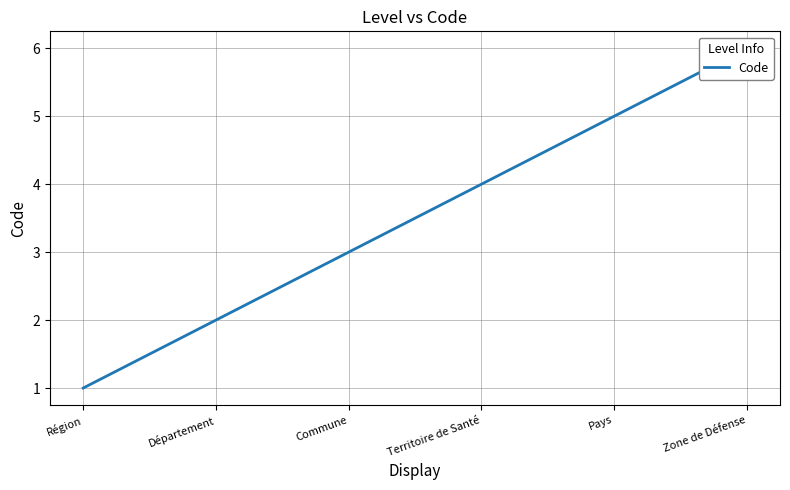

Reading left to right, transcribe all the data shown in this chart.

Région=1	Département=2	Commune=3	Territoire de Santé=4	Pays=5	Zone de Défense=6